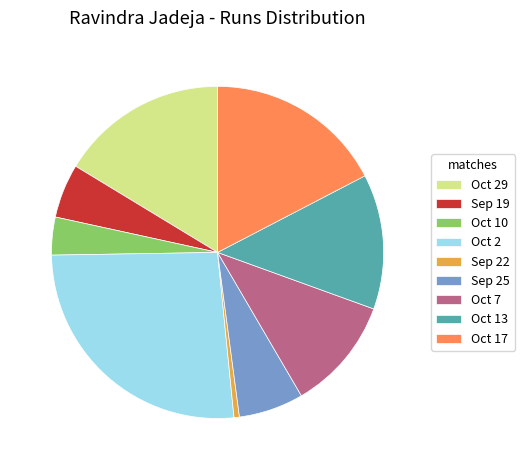

Does Oct 13 represent more than half of the total?

No